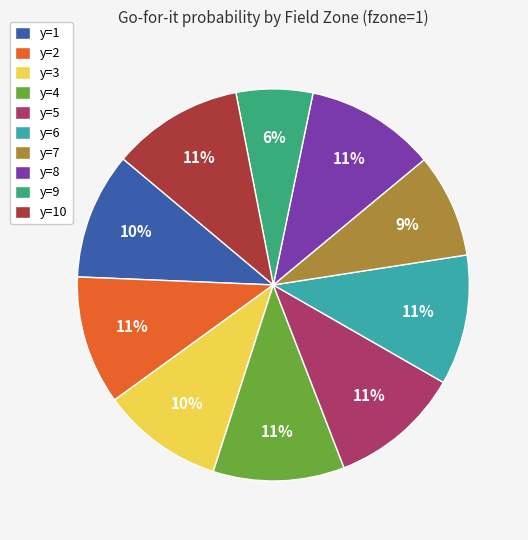

The y=3 slice represents 10% of the pie. True or false?

True